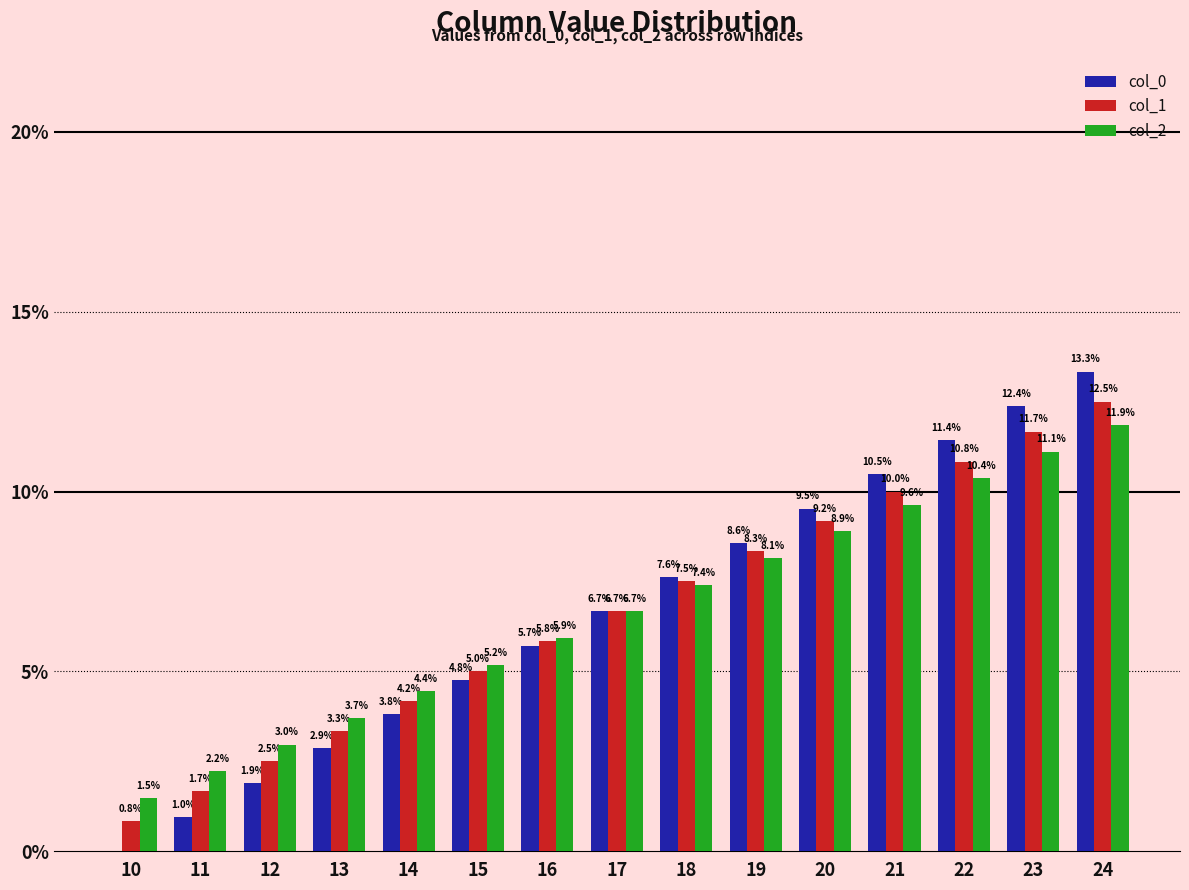

Which series has the widest spread of values?

col_0